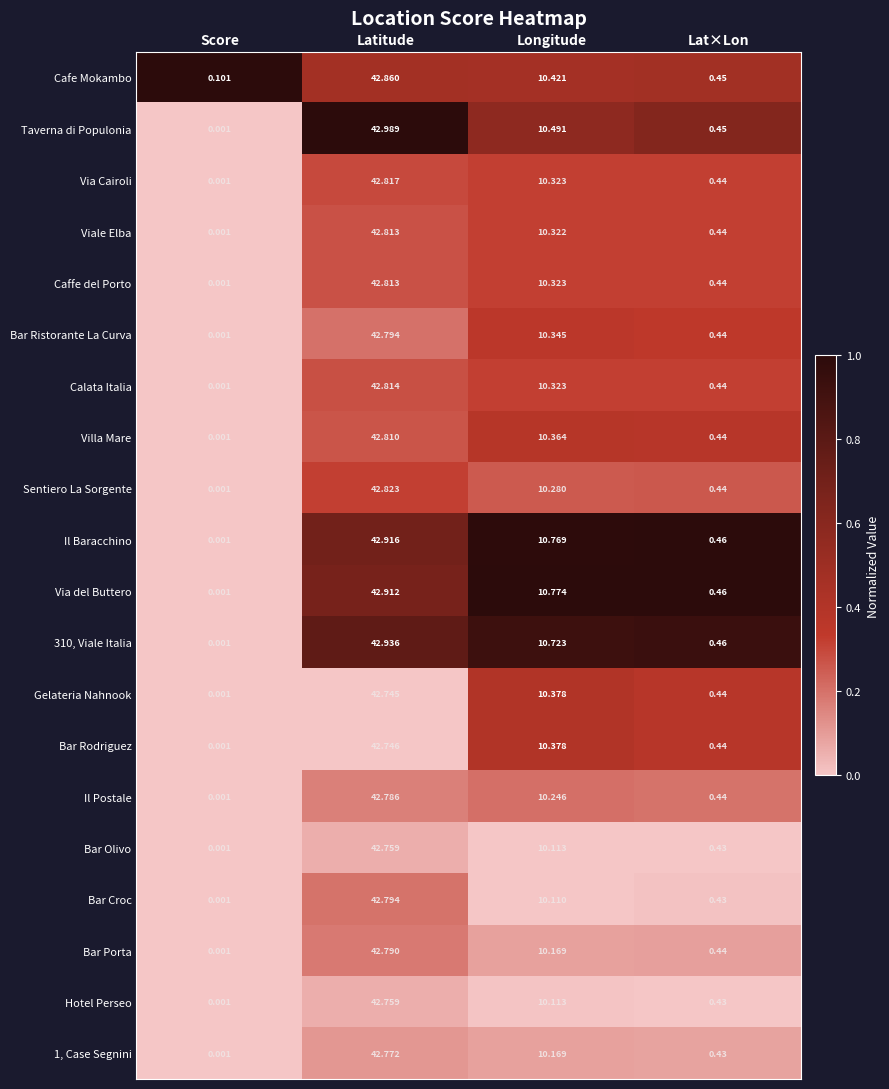

Rank the categories by Taverna di Populonia value from highest to lowest.

Latitude, Longitude, Lat×Lon, Score